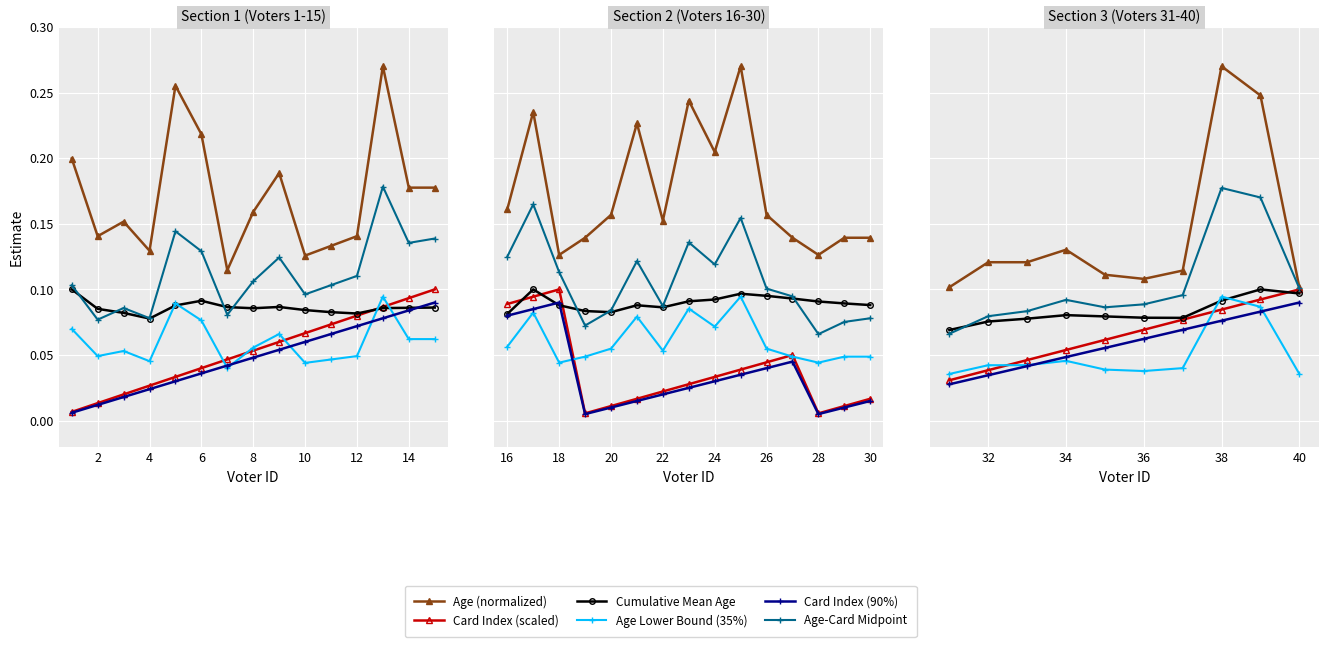

How many interior local peaks does the Cumulative Mean Age series have?

2